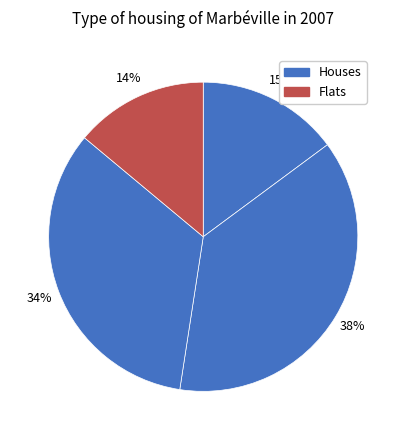

How many slices are in this pie chart?

4